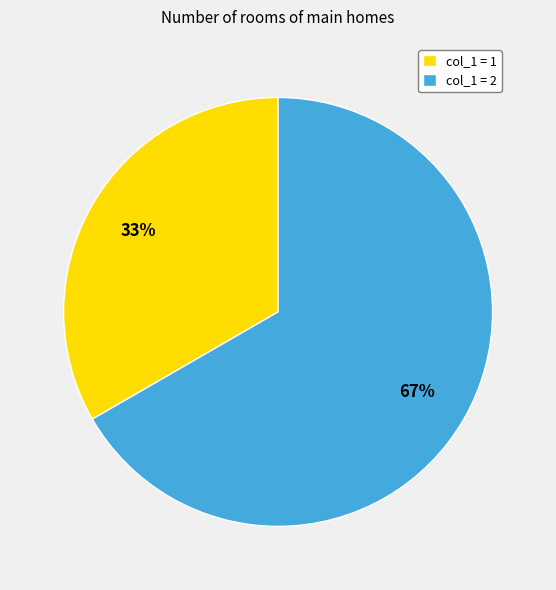

Is the sum of col_1 = 2 and col_1 = 1 greater than half?

Yes